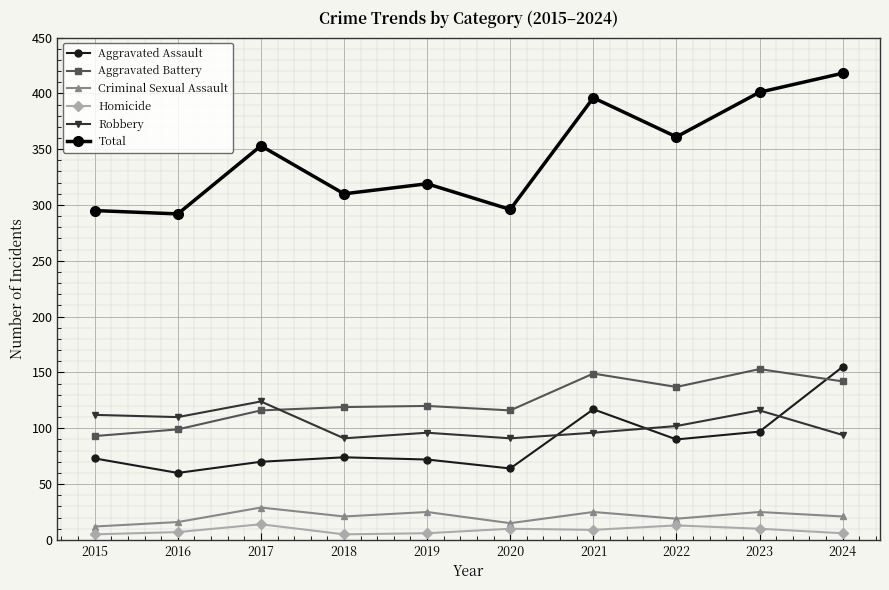

Is this an area chart (filled region under the line)?

No